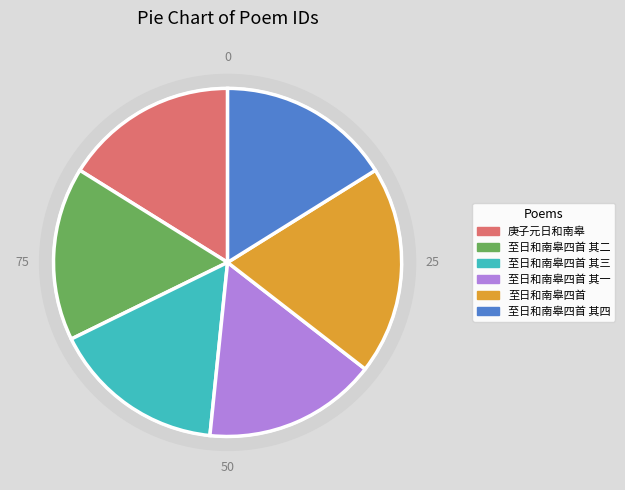

What is the largest slice in the pie chart?

至日和南皋四首